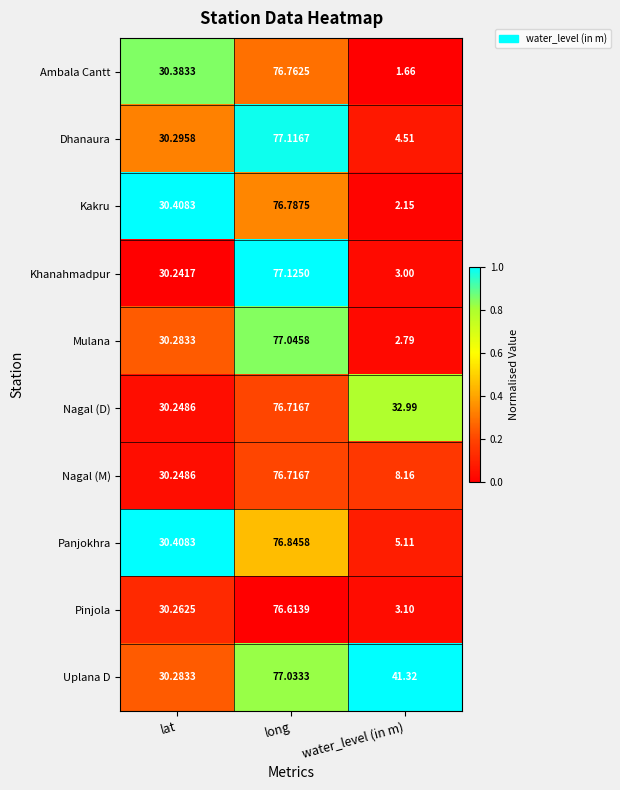

What is the total value across all series at lat?

303.1